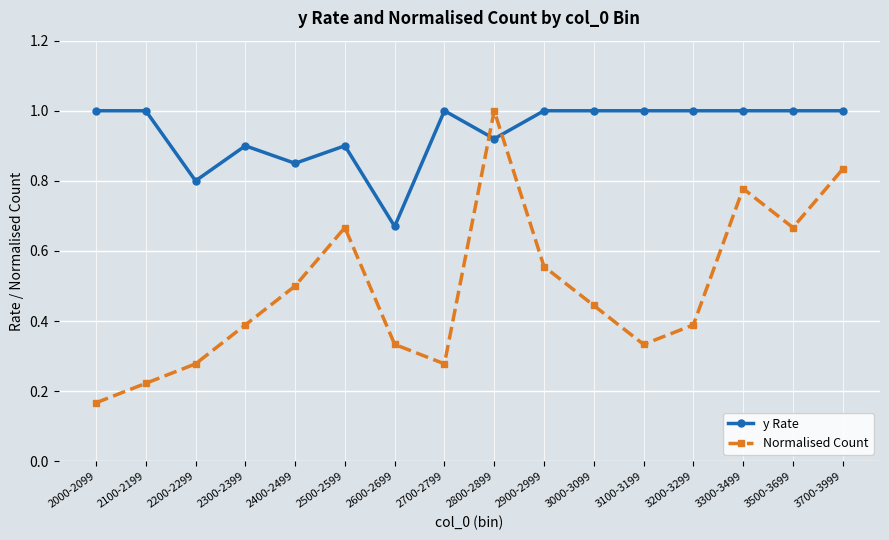

Which series changed the most between 3000-3099 and 3100-3199?

Normalised Count